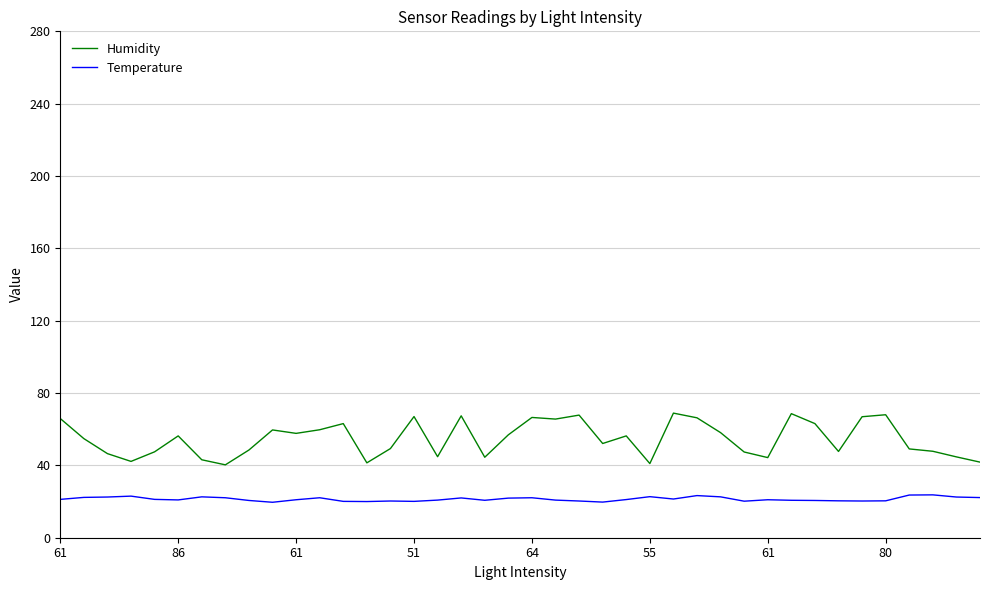

True or false: Temperature and Humidity intersect in this chart.

False